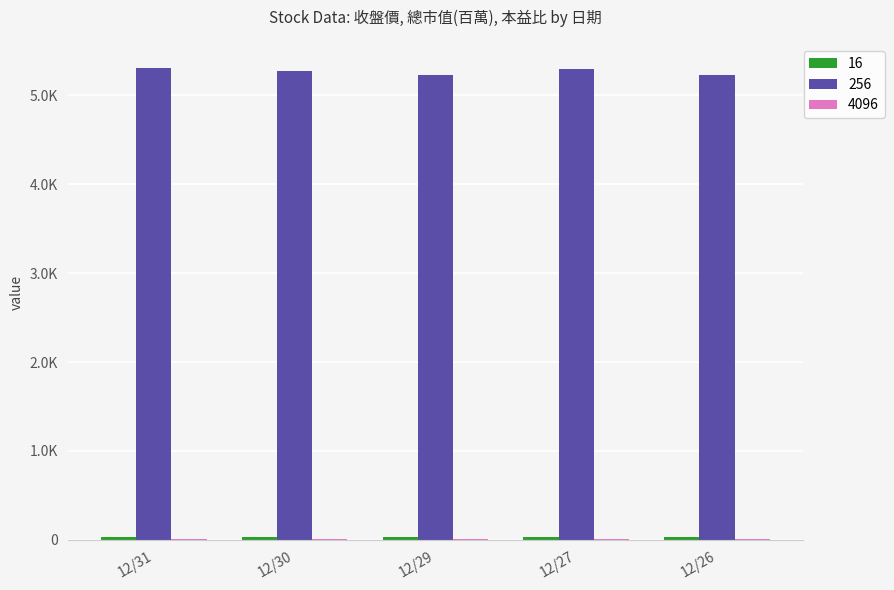

Reading right to left, what are all the values shown in this chart?

16: 12/26=31.1	12/27=31.5	12/29=31.1	12/30=31.4	12/31=31.6
256: 12/26=5225.0	12/27=5292.0	12/29=5225.0	12/30=5275.0	12/31=5309.0
4096: 12/26=10.5	12/27=10.7	12/29=10.5	12/30=10.6	12/31=10.7